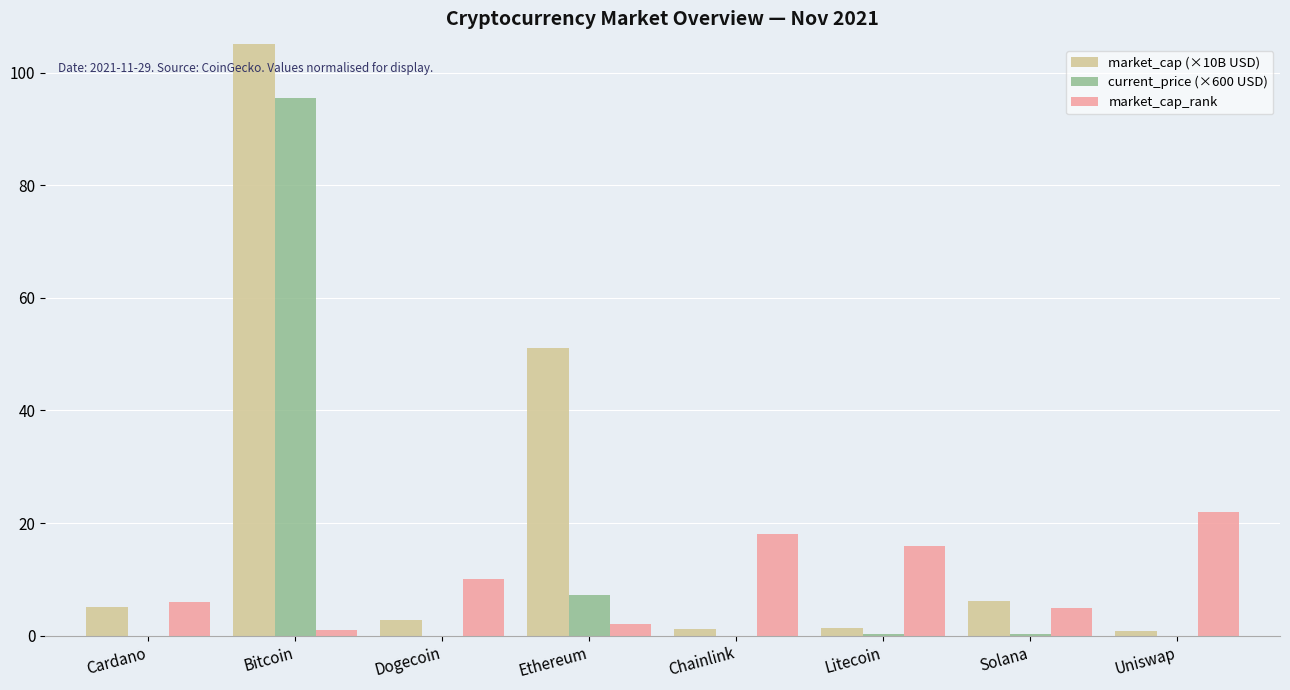

What is the maximum value for market_cap_rank?

22.0